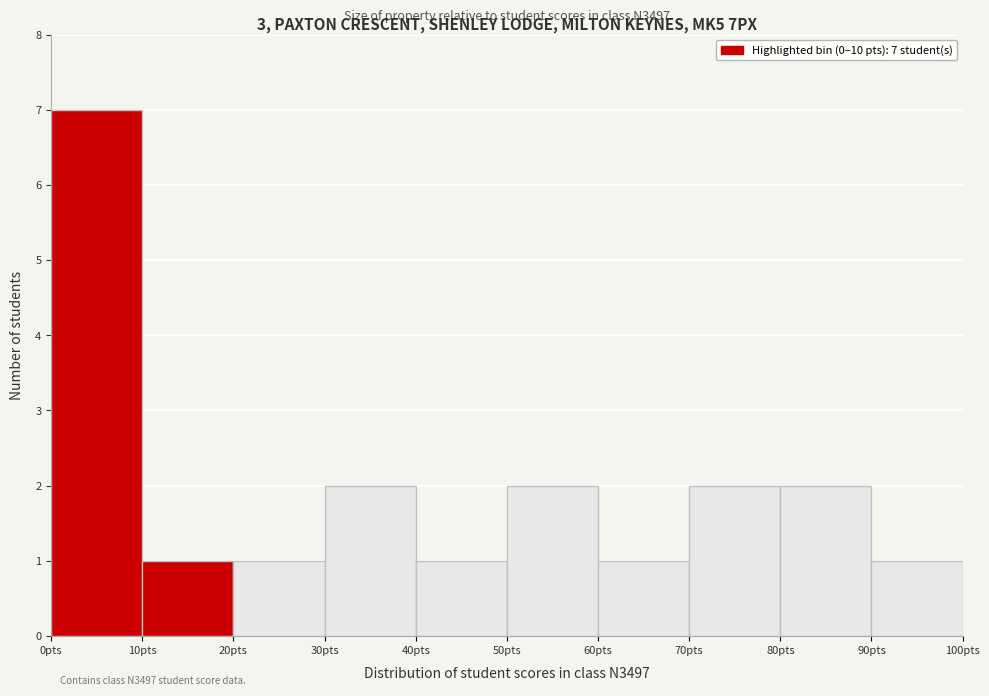

Over which range of the x-axis is the bar tallest?

0 to 10